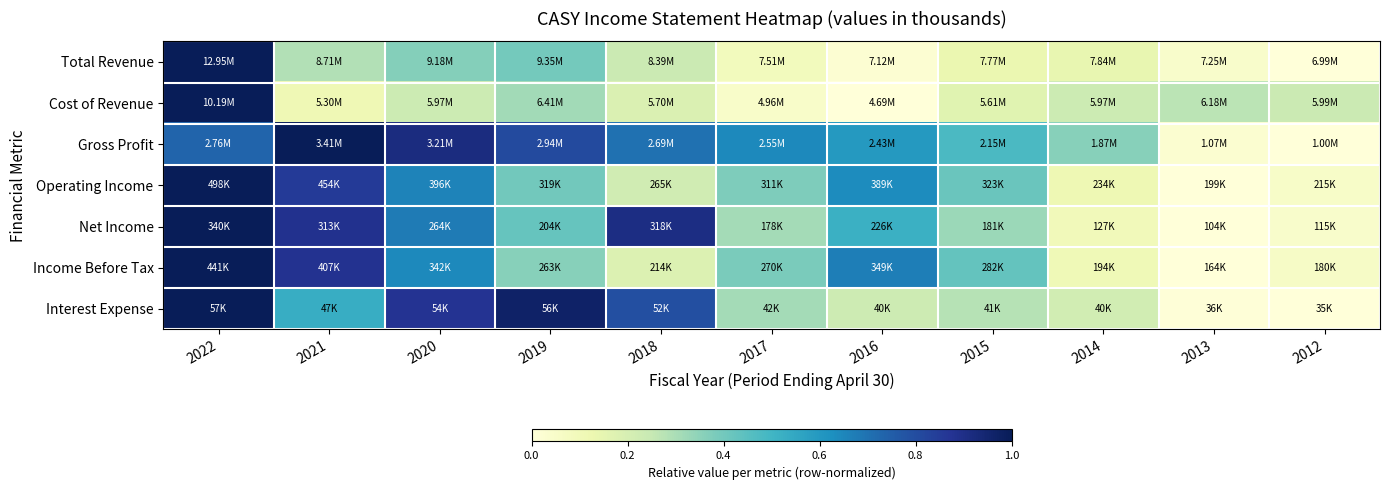

Reading left to right, transcribe all the data shown in this chart.

Total Revenue: 2022=1.0	2021=0.3	2020=0.4	2019=0.4	2018=0.2	2017=0.1	2016=0.0	2015=0.1	2014=0.1	2013=0.0	2012=0.0
Cost of Revenue: 2022=1.0	2021=0.1	2020=0.2	2019=0.3	2018=0.2	2017=0.0	2016=0.0	2015=0.2	2014=0.2	2013=0.3	2012=0.2
Gross Profit: 2022=0.7	2021=1.0	2020=0.9	2019=0.8	2018=0.7	2017=0.6	2016=0.6	2015=0.5	2014=0.4	2013=0.0	2012=0.0
Operating Income: 2022=1.0	2021=0.9	2020=0.7	2019=0.4	2018=0.2	2017=0.4	2016=0.6	2015=0.4	2014=0.1	2013=0.0	2012=0.1
Net Income: 2022=1.0	2021=0.9	2020=0.7	2019=0.4	2018=0.9	2017=0.3	2016=0.5	2015=0.3	2014=0.1	2013=0.0	2012=0.0
Income Before Tax: 2022=1.0	2021=0.9	2020=0.6	2019=0.4	2018=0.2	2017=0.4	2016=0.7	2015=0.4	2014=0.1	2013=0.0	2012=0.1
Interest Expense: 2022=1.0	2021=0.5	2020=0.9	2019=1.0	2018=0.8	2017=0.3	2016=0.2	2015=0.3	2014=0.2	2013=0.0	2012=0.0